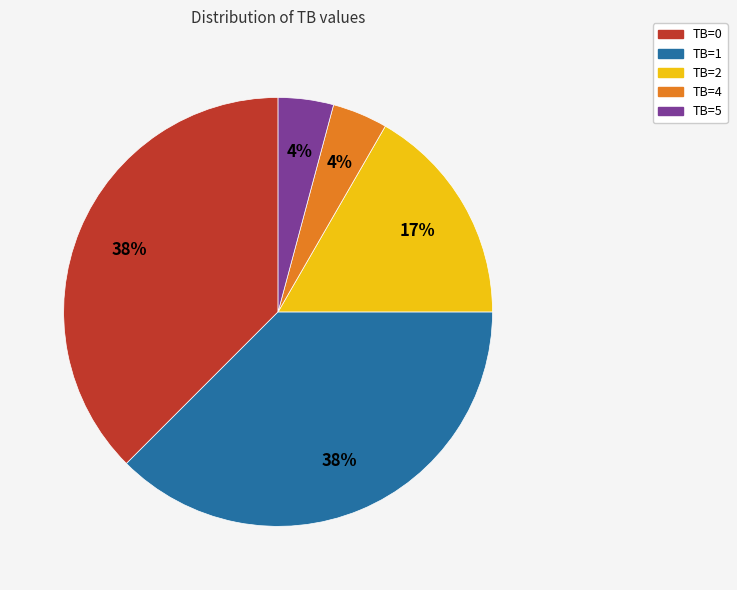

Does any single category account for the majority?

No